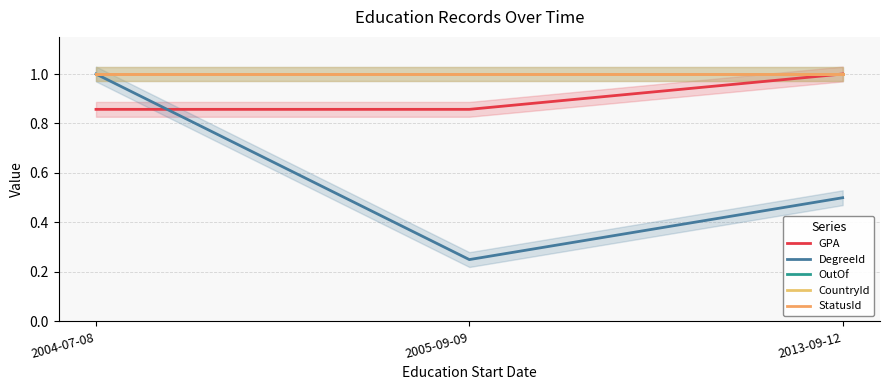

Count the number of data series in this chart.

5